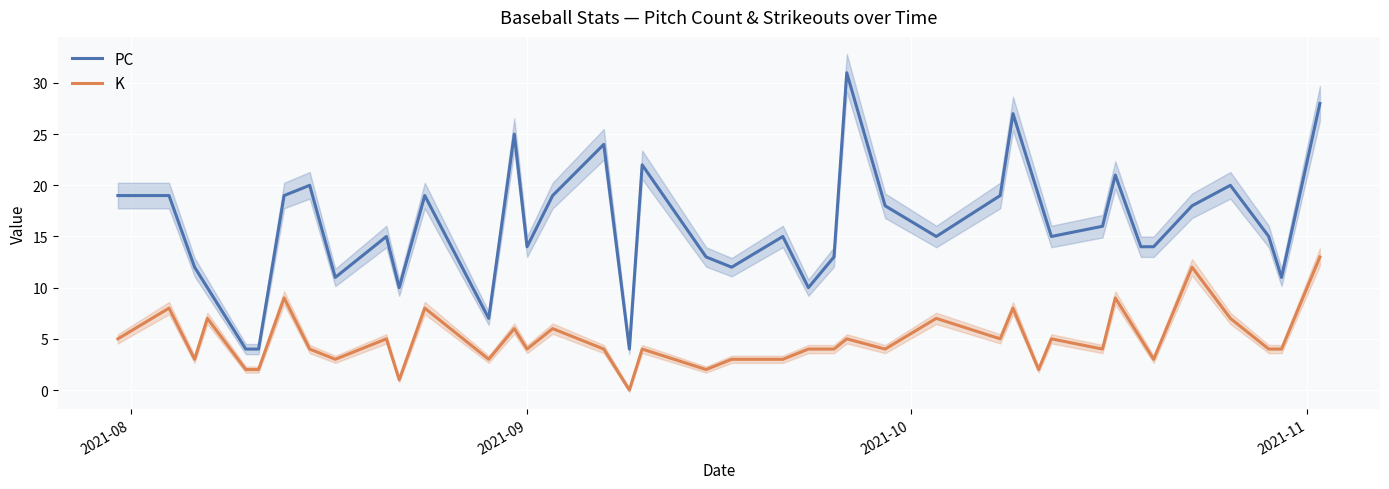

What is the maximum value for PC?

31